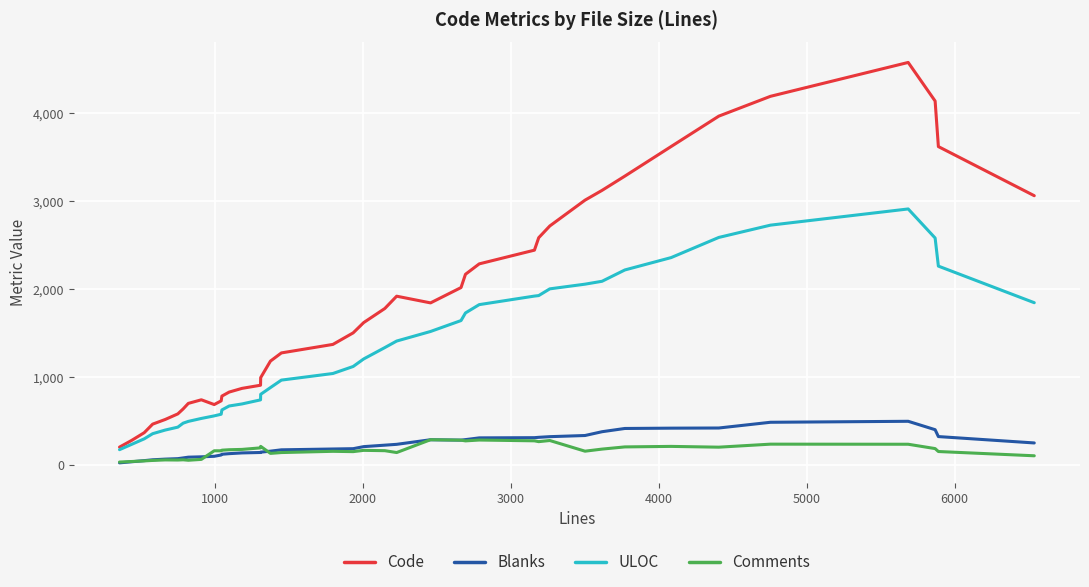

What is the sum of all Blanks values?

8995.3